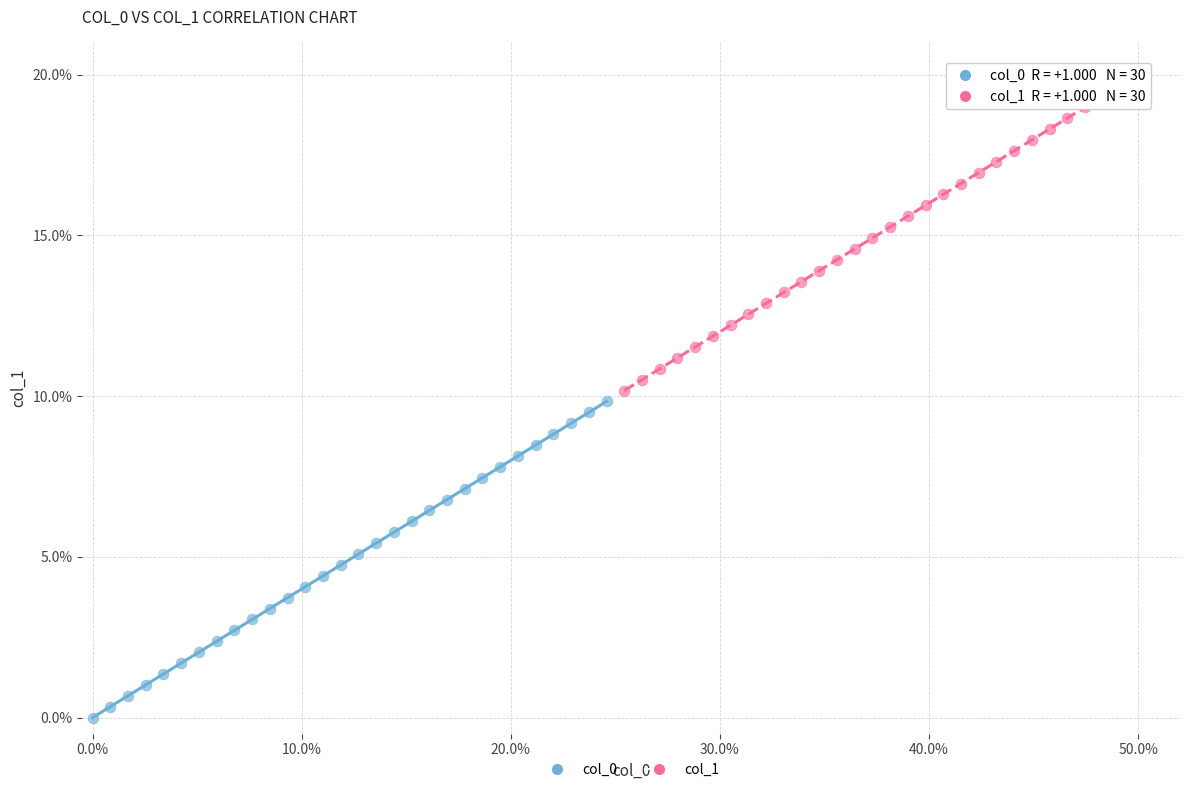

Which series reaches the minimum Y coordinate?

col_0